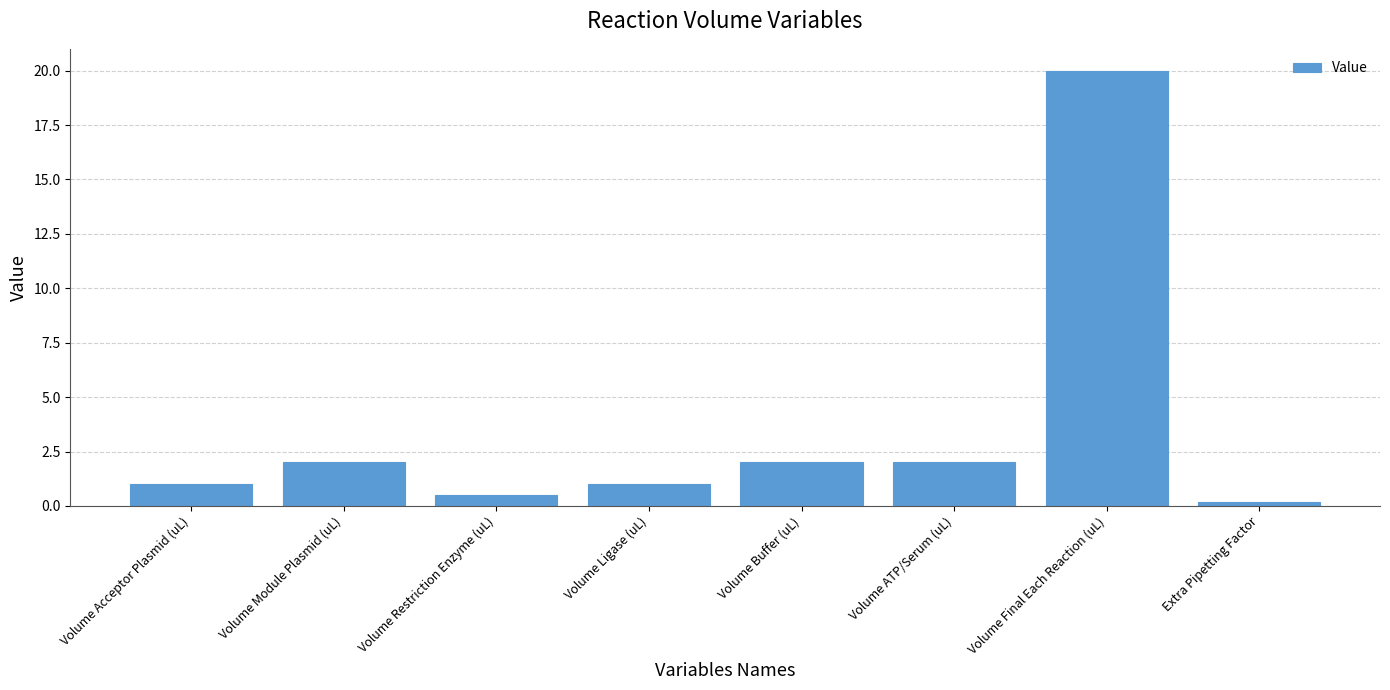

What value does the data have at Volume Buffer (uL)?

2.0